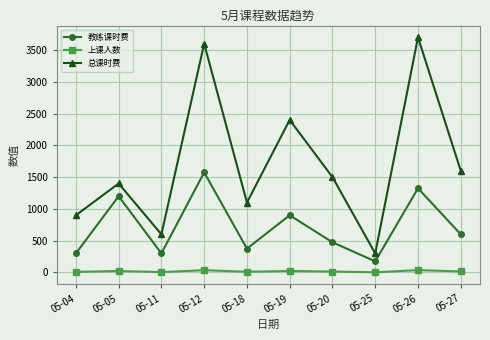

What is the difference between the maximum and minimum values in the 上课人数 series?

34